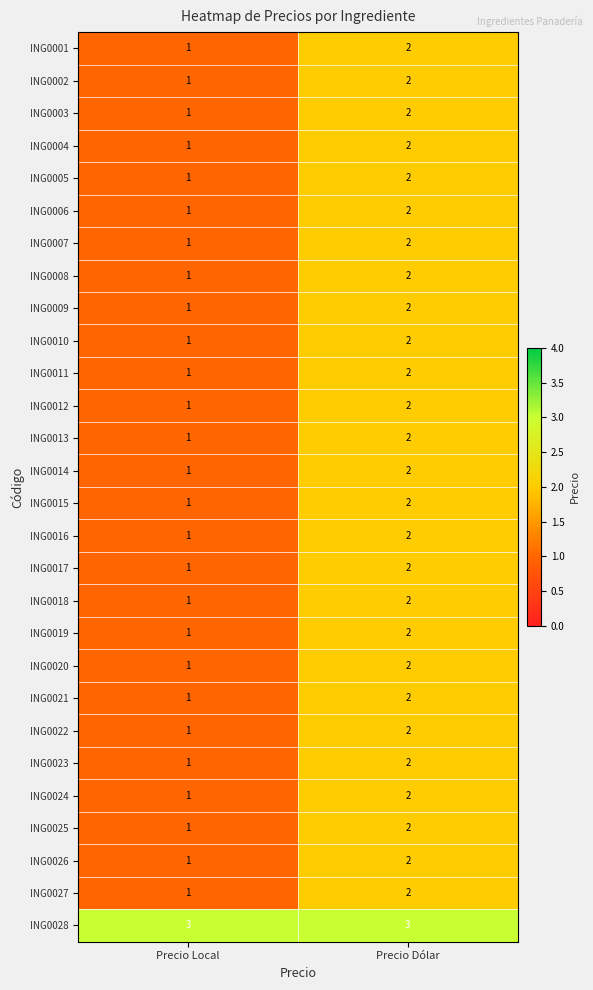

The ING0018 series shows 1 at Precio Local. True or false?

True